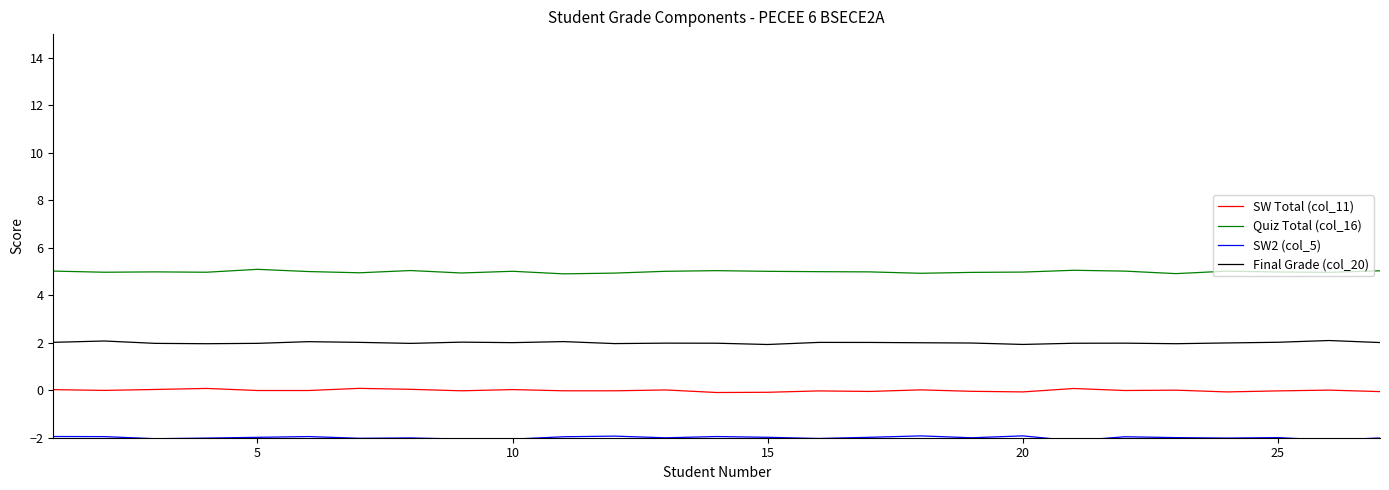

True or false: Final Grade (col_20) and Quiz Total (col_16) intersect in this chart.

False